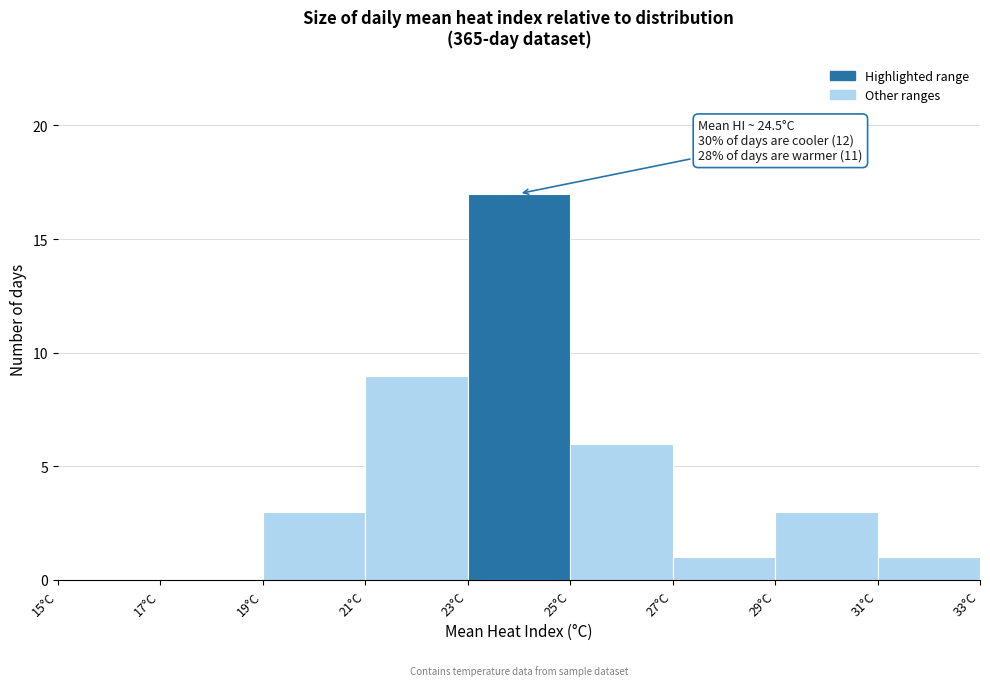

Which range on the x-axis has the tallest bar?

23 to 25